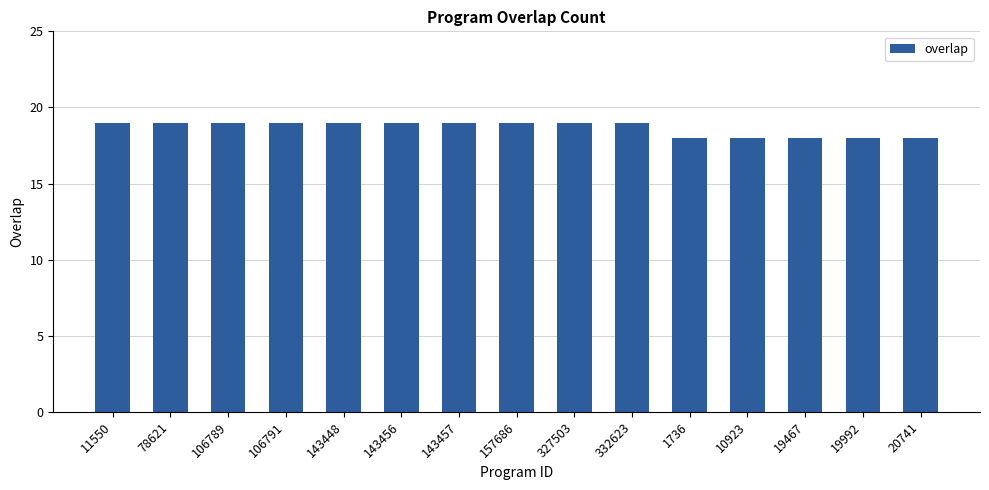

What is the ratio of the value at 19467 to the value at 20741?

1.0